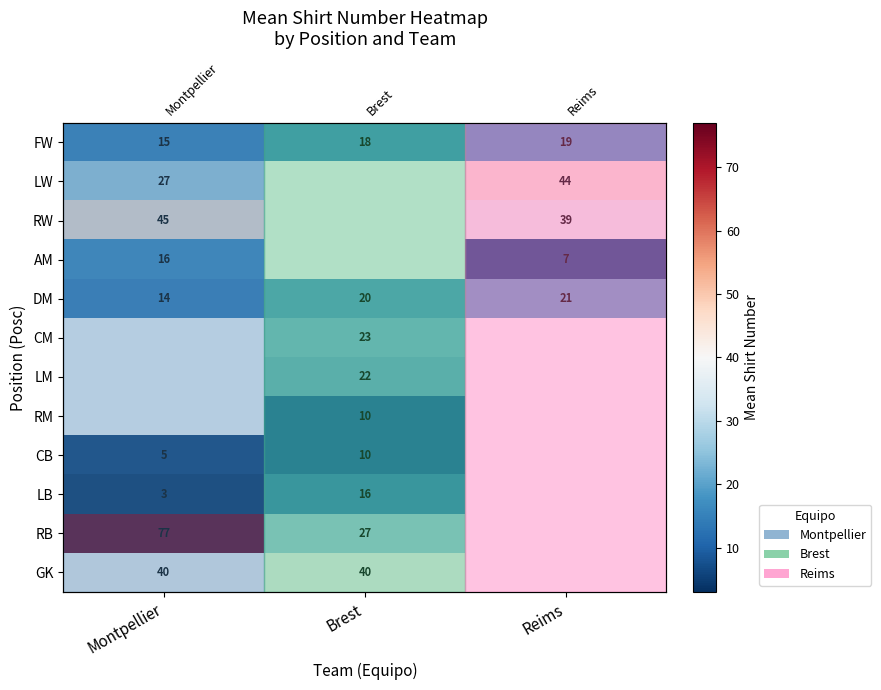

What value does the AM series have at Montpellier?

16.5